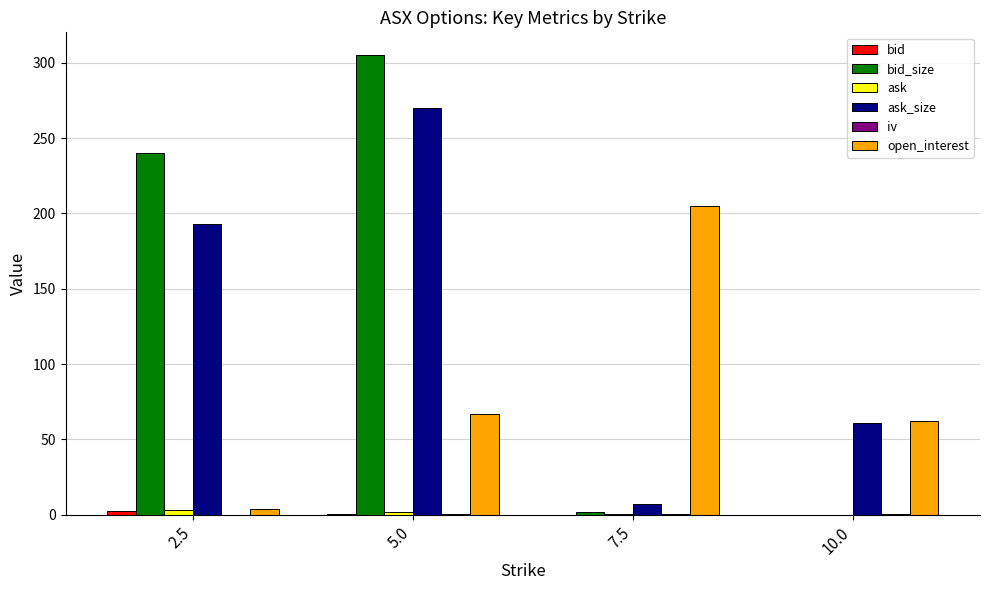

At which category is the sum across all series the highest?

5.0